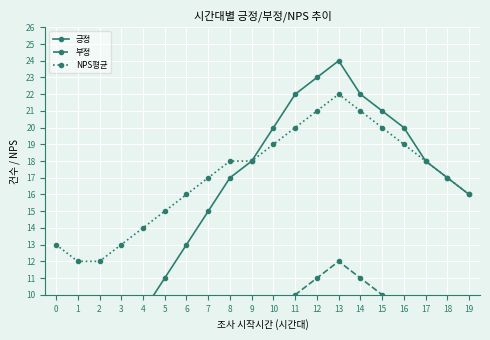

True or false: 부정 has more than 2 points higher than both neighbors.

False